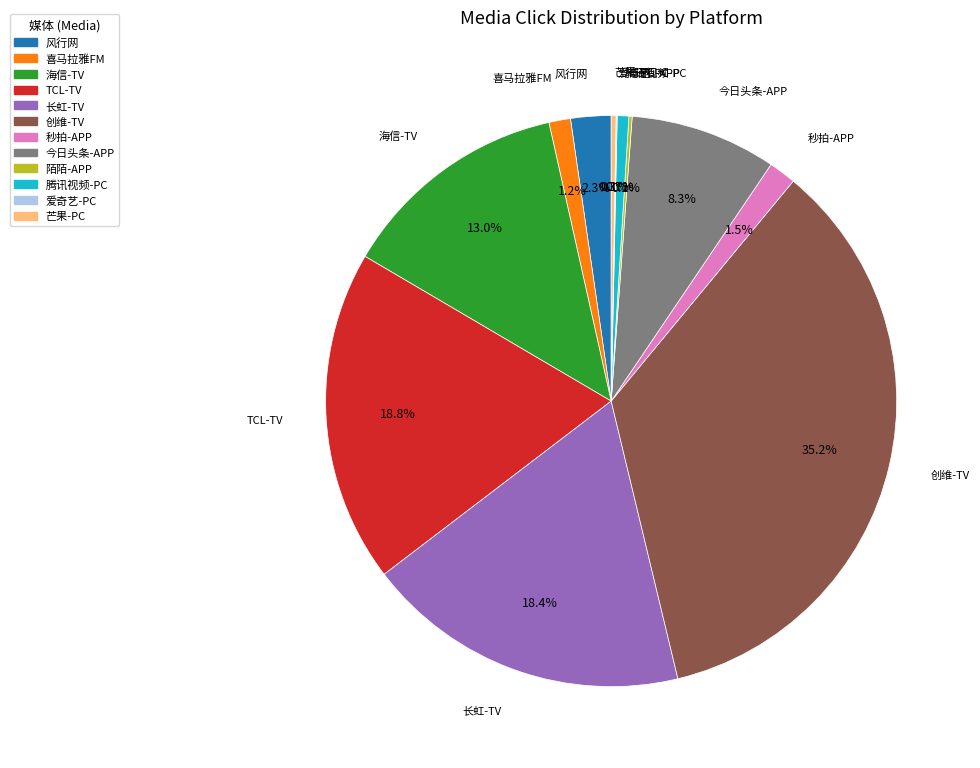

Which slice is the largest?

创维-TV